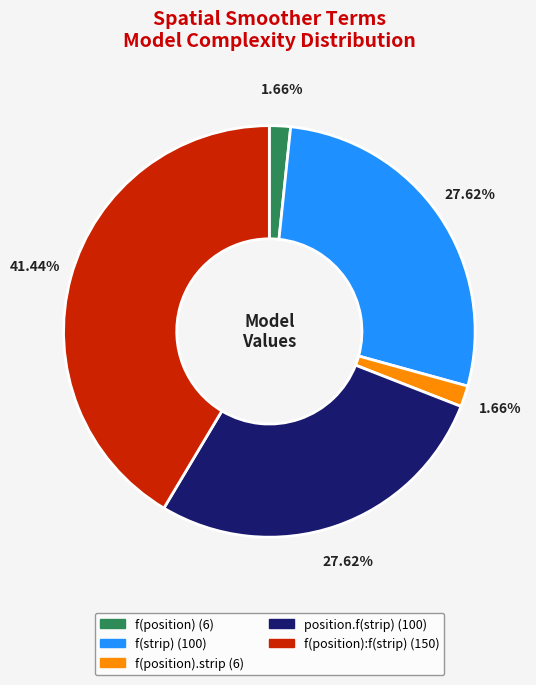

Is there a majority slice in this chart?

No